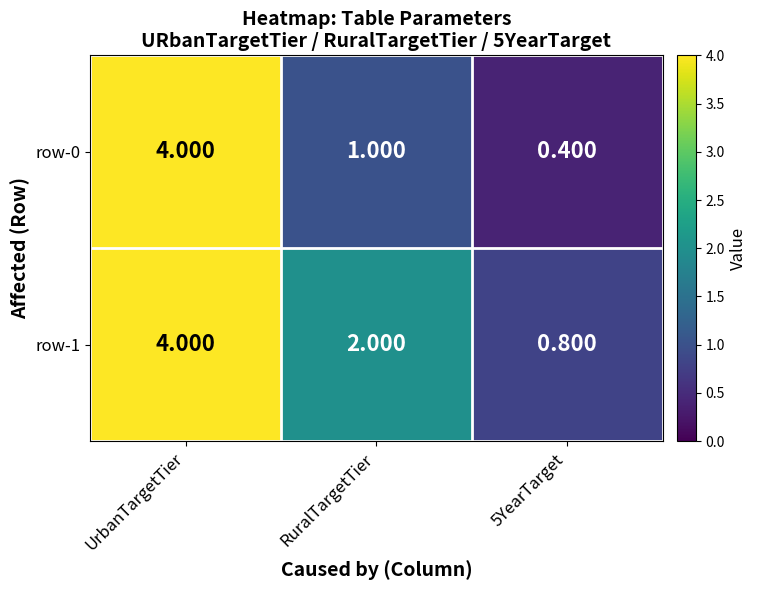

Which series has the widest spread of values?

row-0